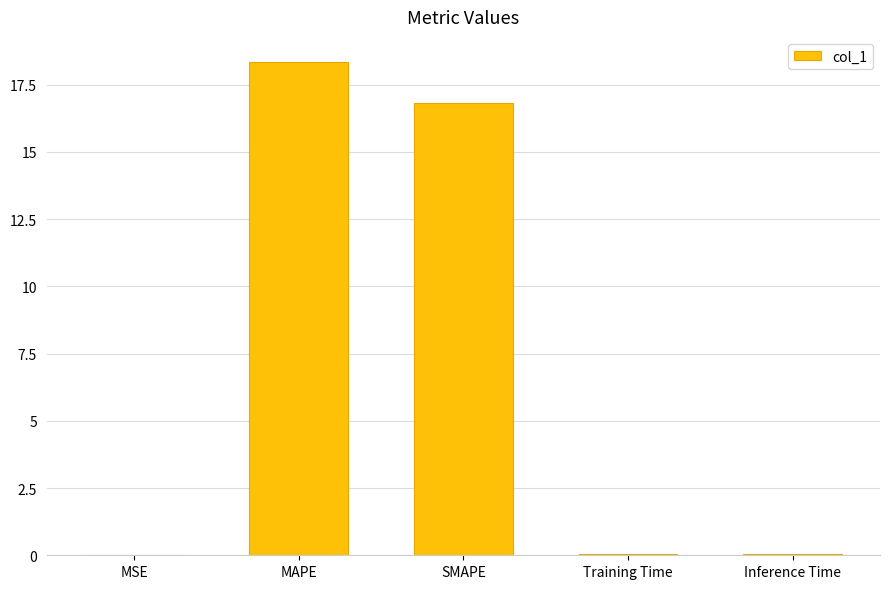

What is the sum of all values?

35.3